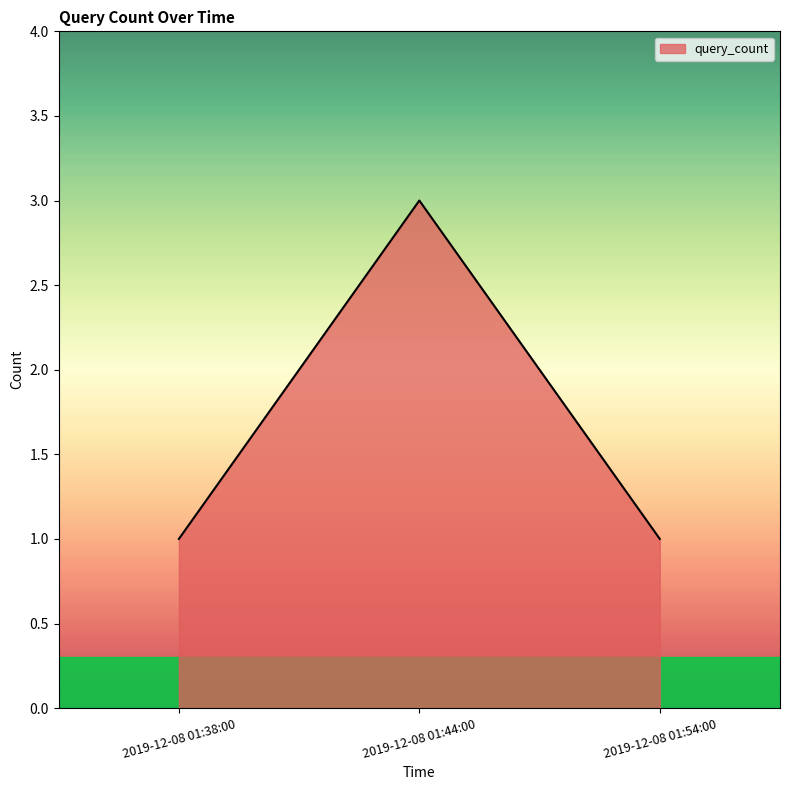

What is the sum of the values at 2019-12-08 01:38:00 and 2019-12-08 01:54:00?

2